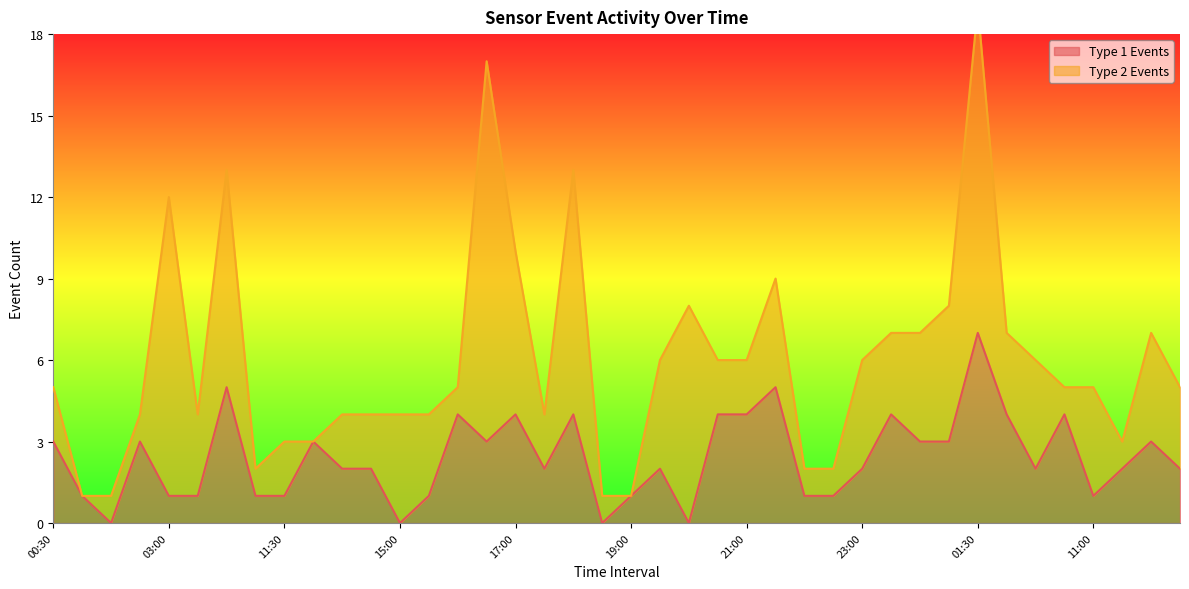

Which label corresponds to the largest value in the chart?

01:30